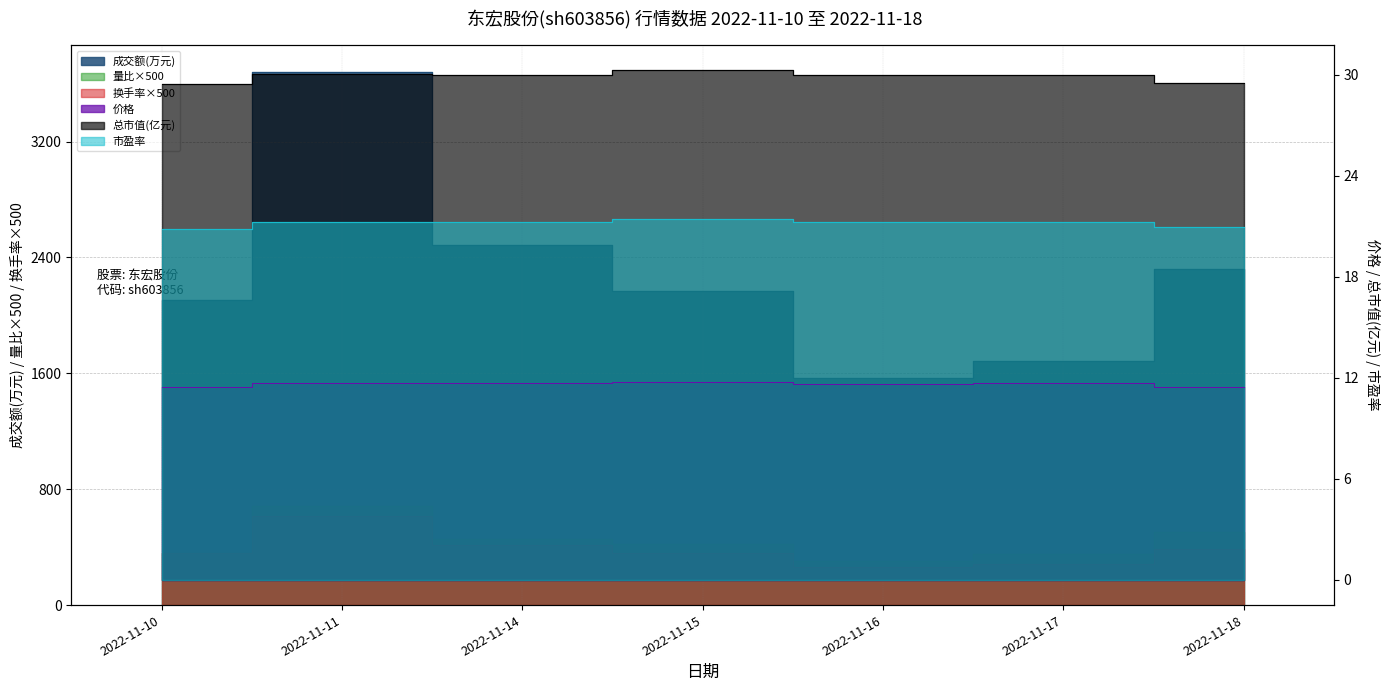

At how many categories does at least one series exceed 3594?

1